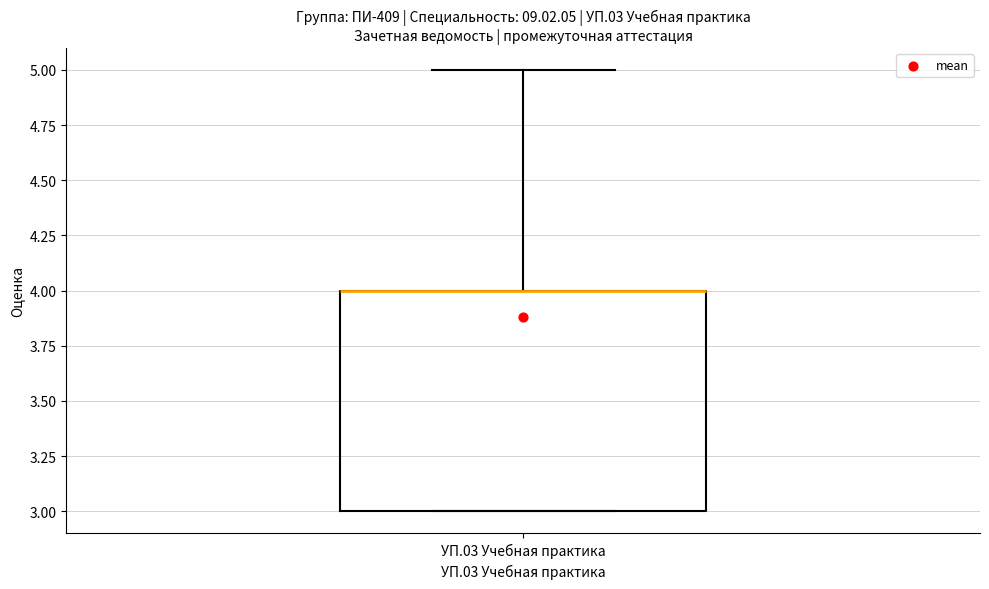

Transcribe this box plot: give where the median line is, the range the box spans, and where the two whiskers end, as read against the y-axis. The values are not printed on the chart, so give them approximately, as read against the axis.

median 4 (drawn on the box's upper edge), box 3 to 4, whiskers 3 to 5